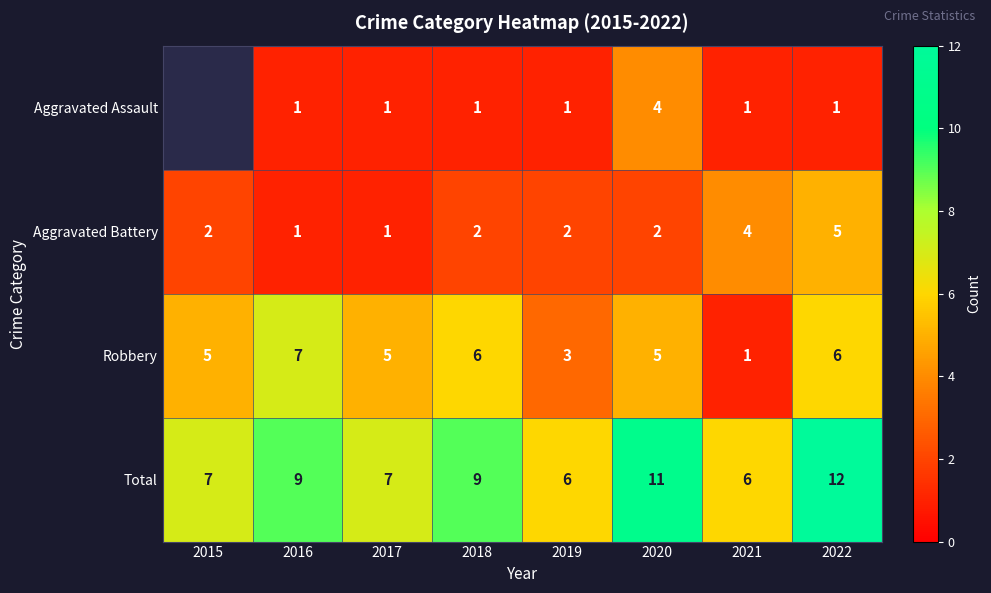

What is the difference between the Aggravated Assault values at 2020 and 2022?

3